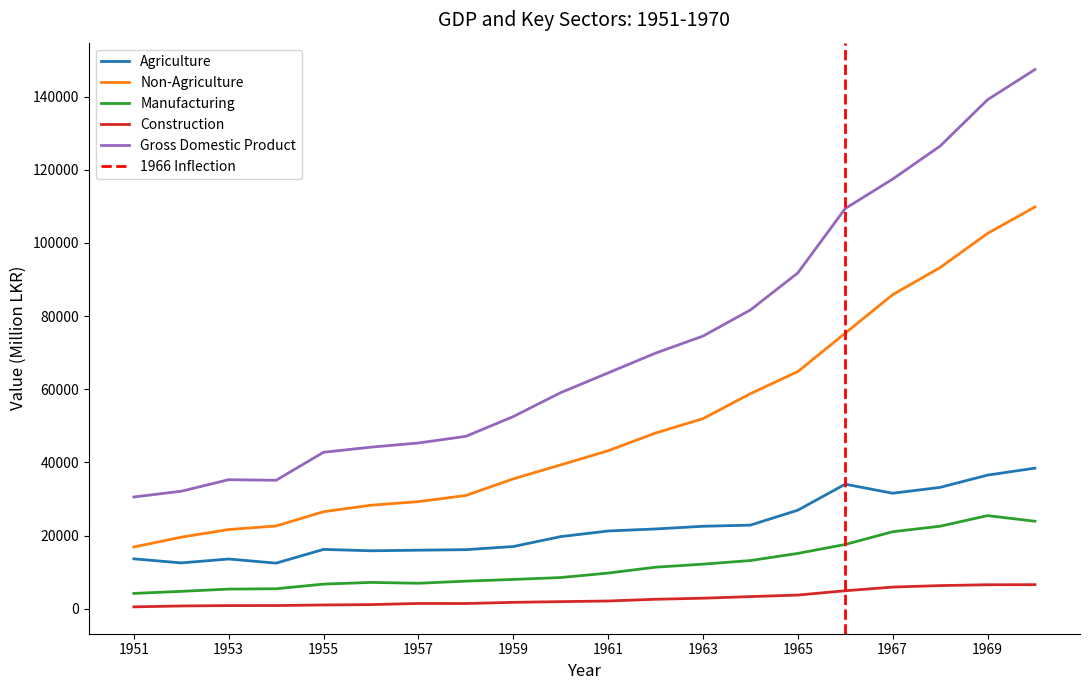

True or false: Gross Domestic Product and Non-Agriculture intersect in this chart.

False